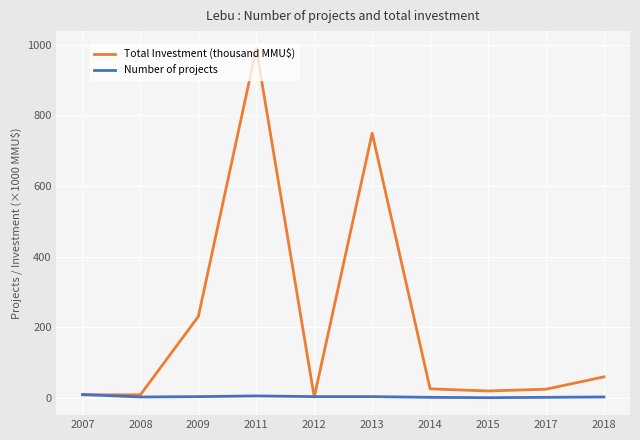

Which series changed the most between 2008 and 2018?

Total Investment (thousand MMU$)